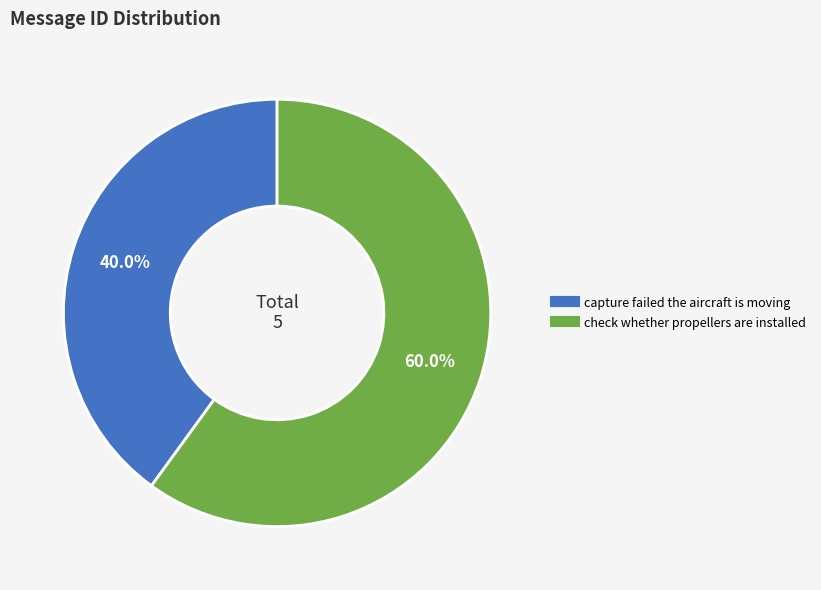

True or false: capture failed the aircraft is moving accounts for 48% of the total.

False